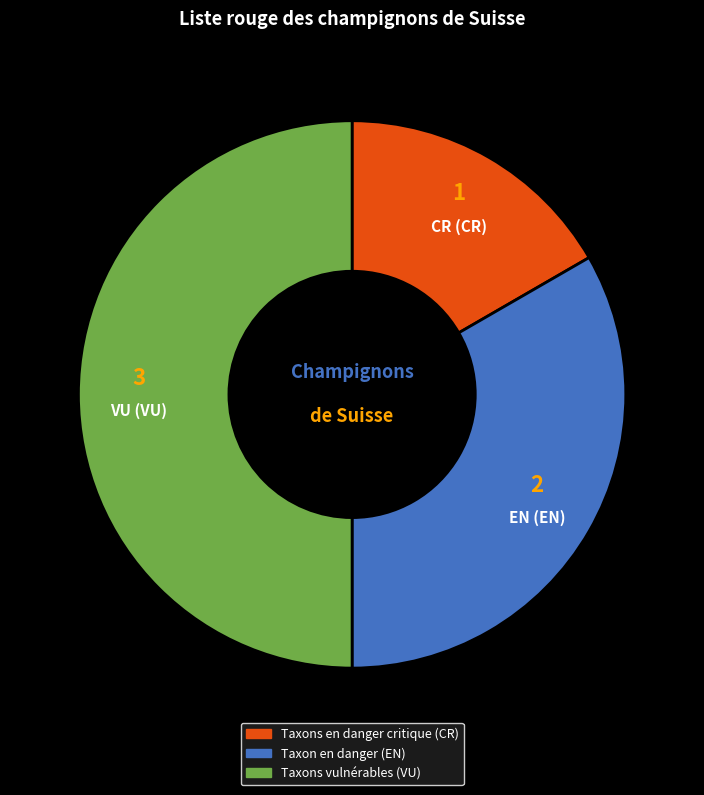

Do Taxons en danger critique (CR) and Taxons vulnérables (VU) together represent more than half of the pie?

Yes